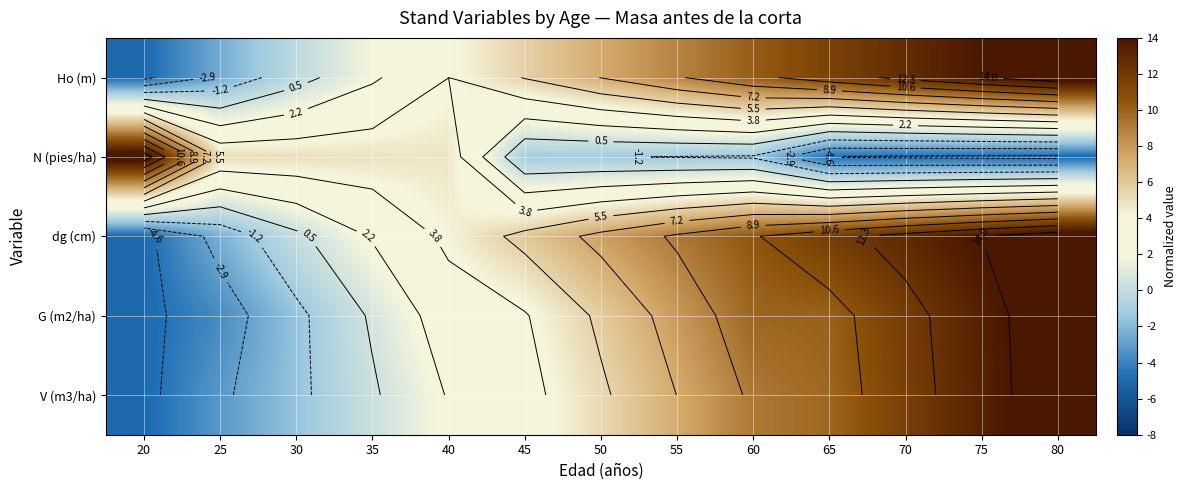

At which category is the sum across all series the highest?

80